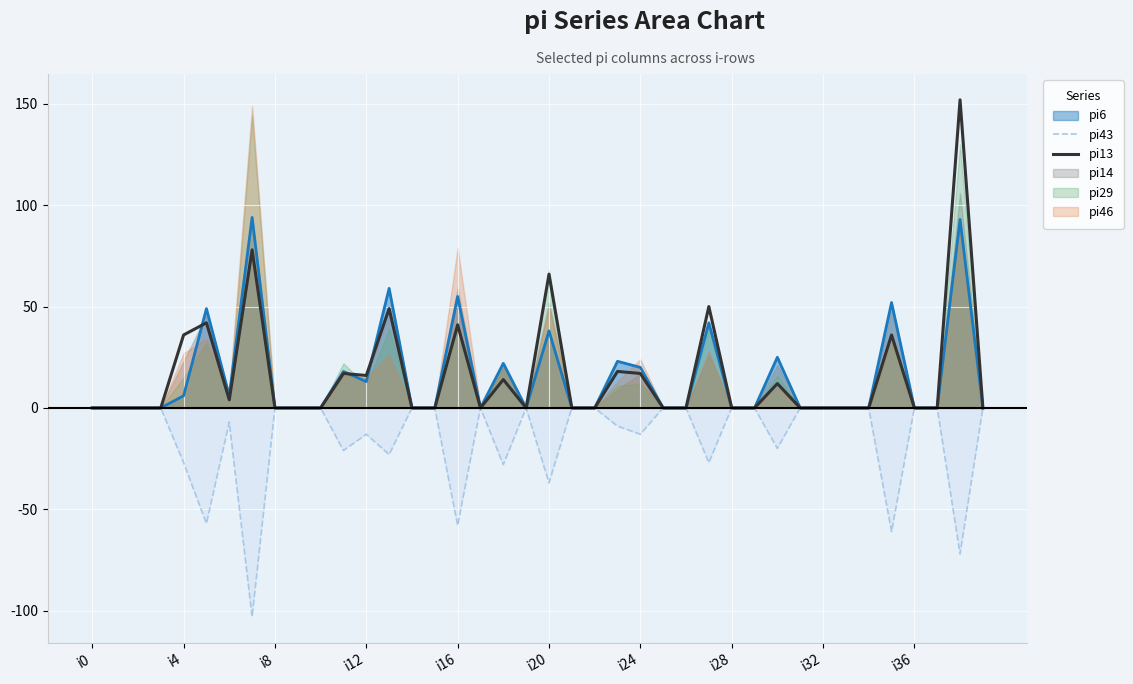

True or false: pi13 and pi43 cross at least once.

False